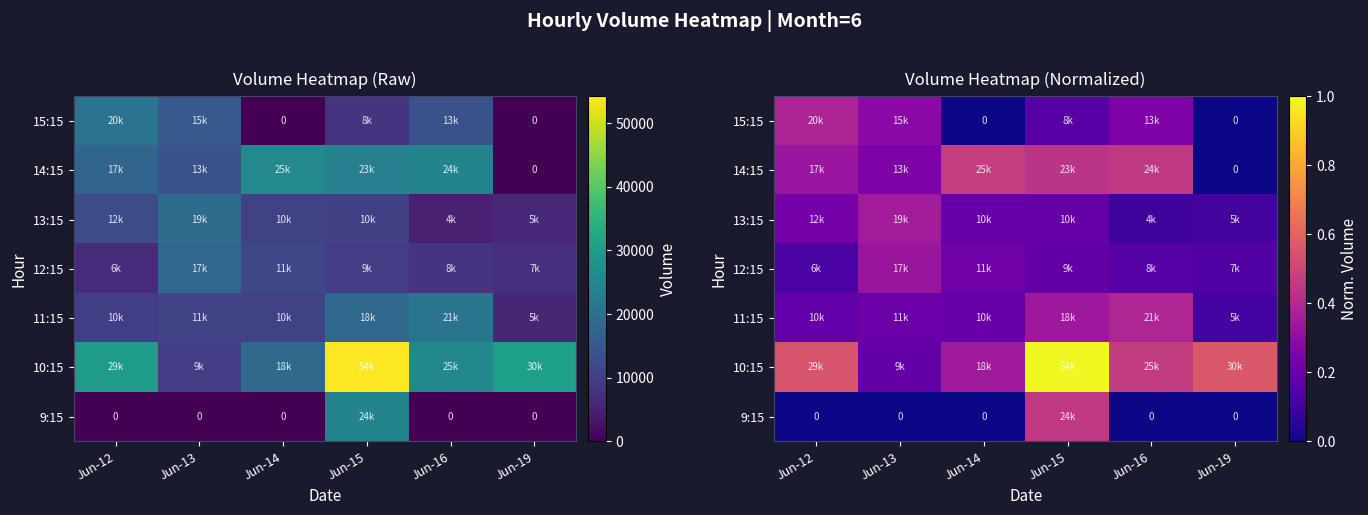

What value does the 10:15 series have at Jun-15?

1.0